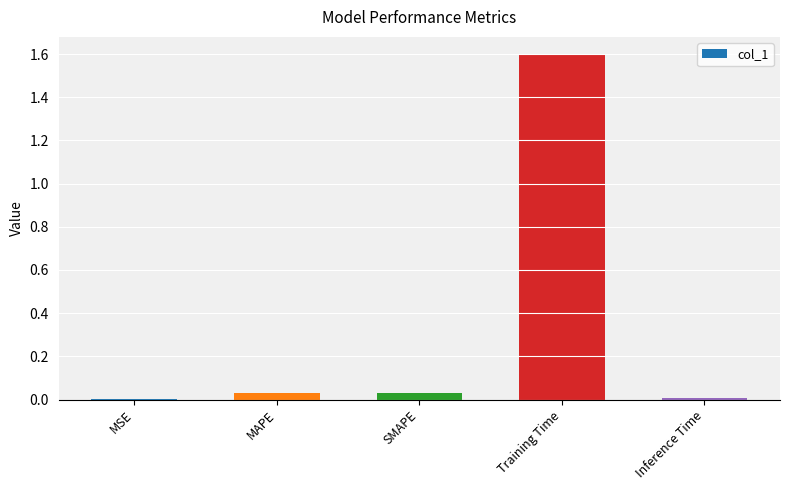

Which category has the highest value across all series?

Training Time